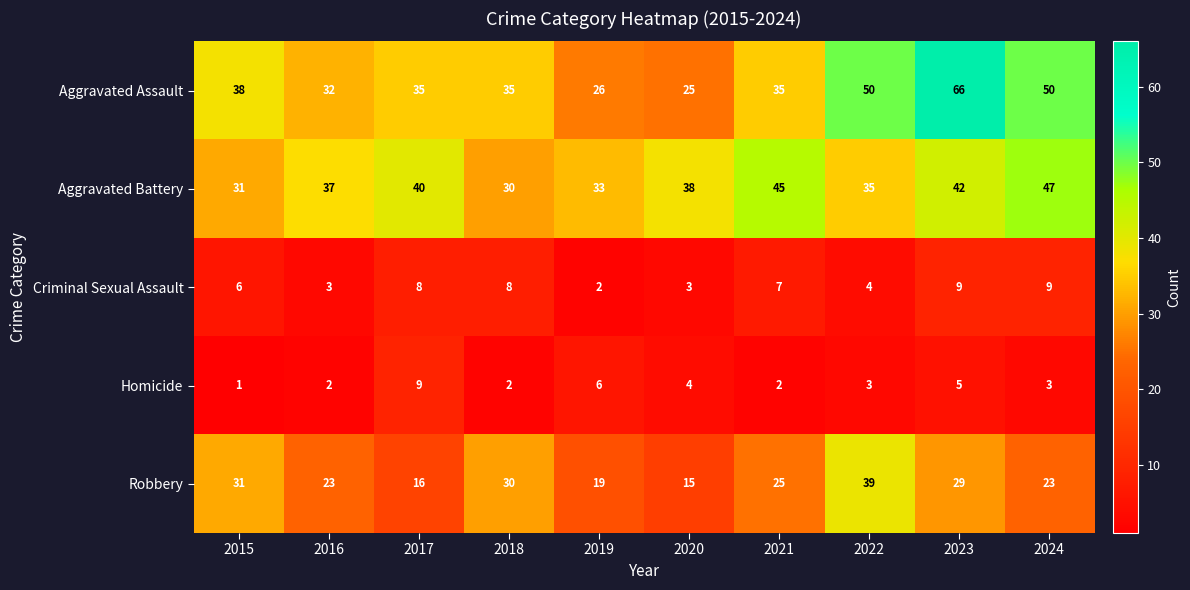

At which category is the sum across all series the highest?

2023